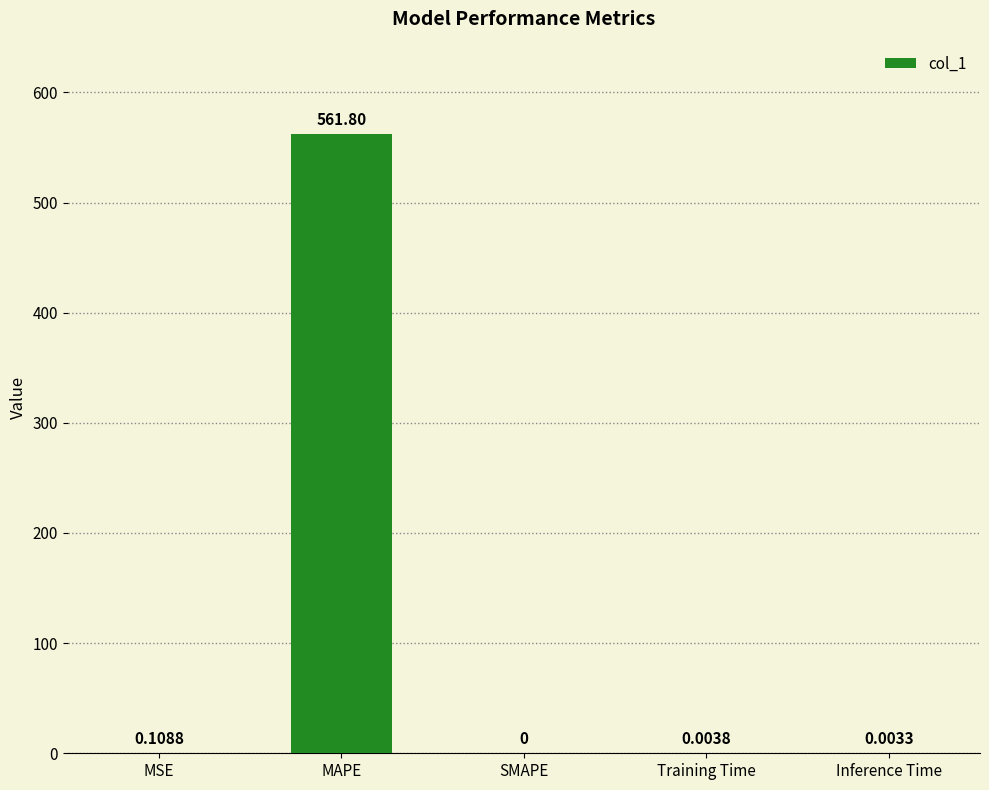

Between MAPE and Inference Time, which is larger?

MAPE